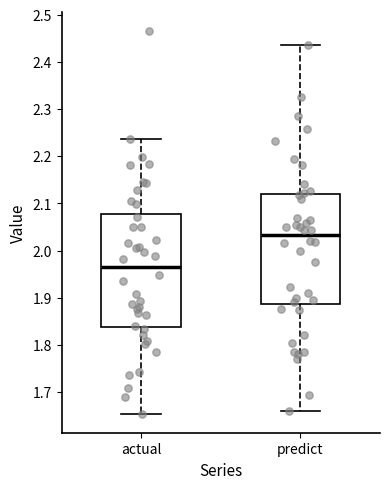

Reading left to right, transcribe this box plot: for each box, give where its median line is, the range the box spans, and where its two whiskers end, as read against the y-axis. The values are not printed on the chart, so give them approximately, as read against the axis.

actual: median 1.96, box 1.84 to 2.08, whiskers 1.65 to 2.24
predict: median 2.03, box 1.89 to 2.12, whiskers 1.66 to 2.44